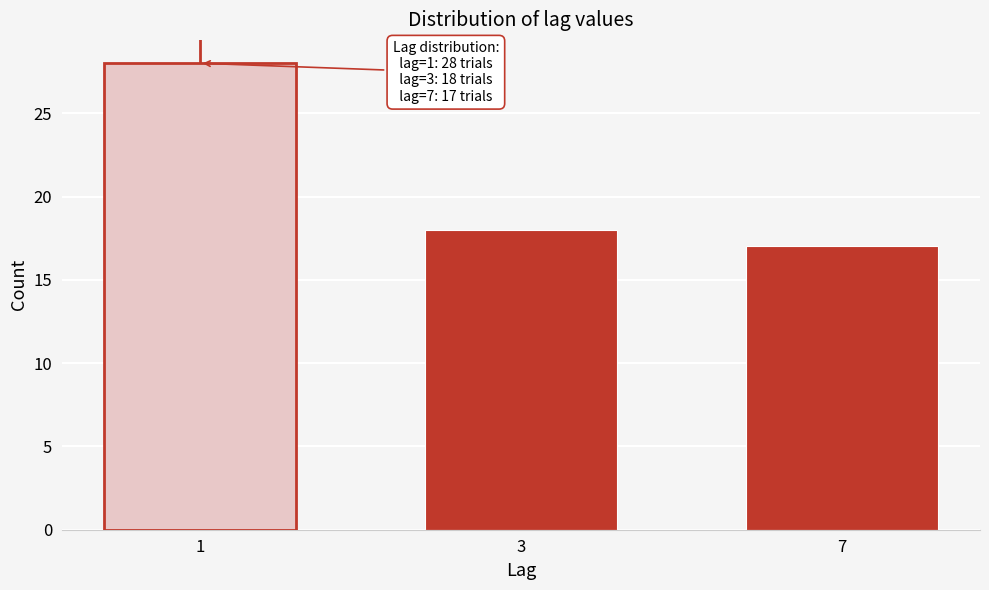

Reading left to right, list all the values displayed in this chart.

28	18	17